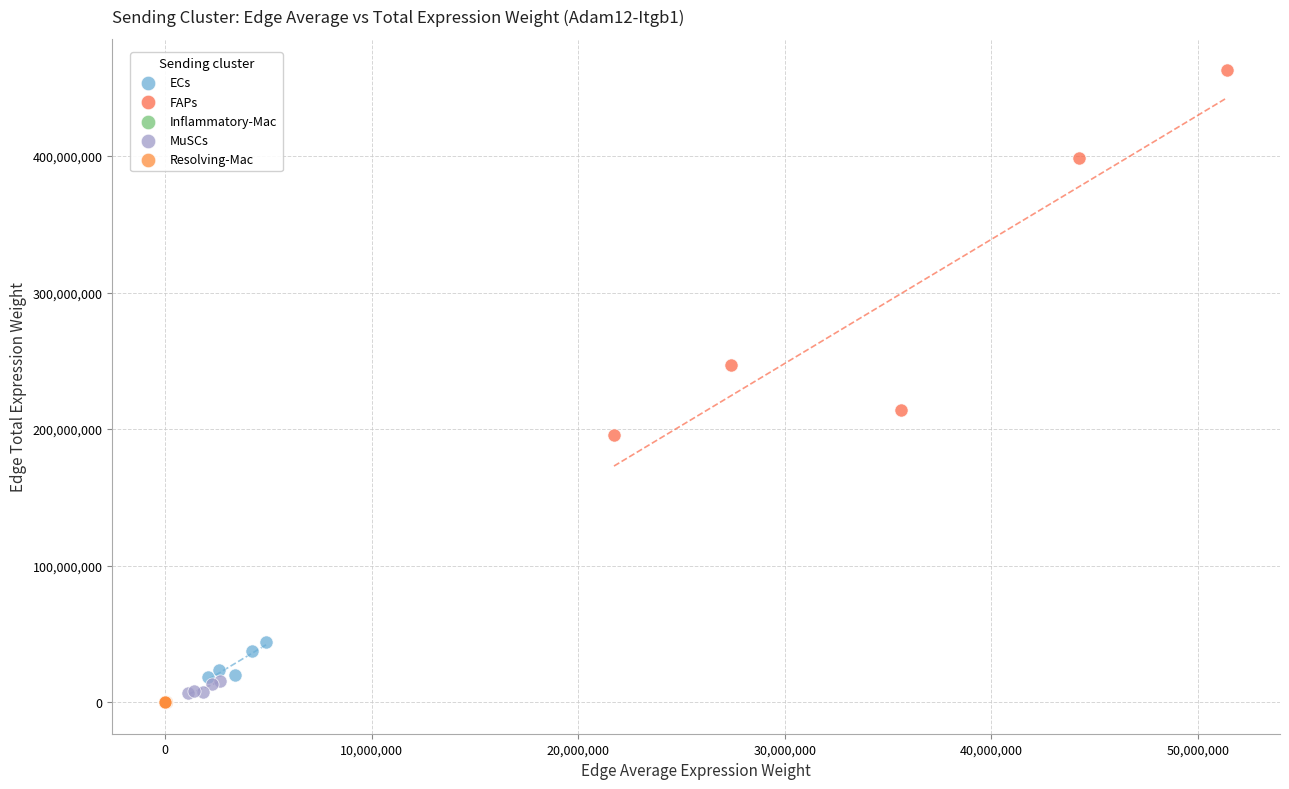

Which series has the largest Y range (max minus min)?

FAPs